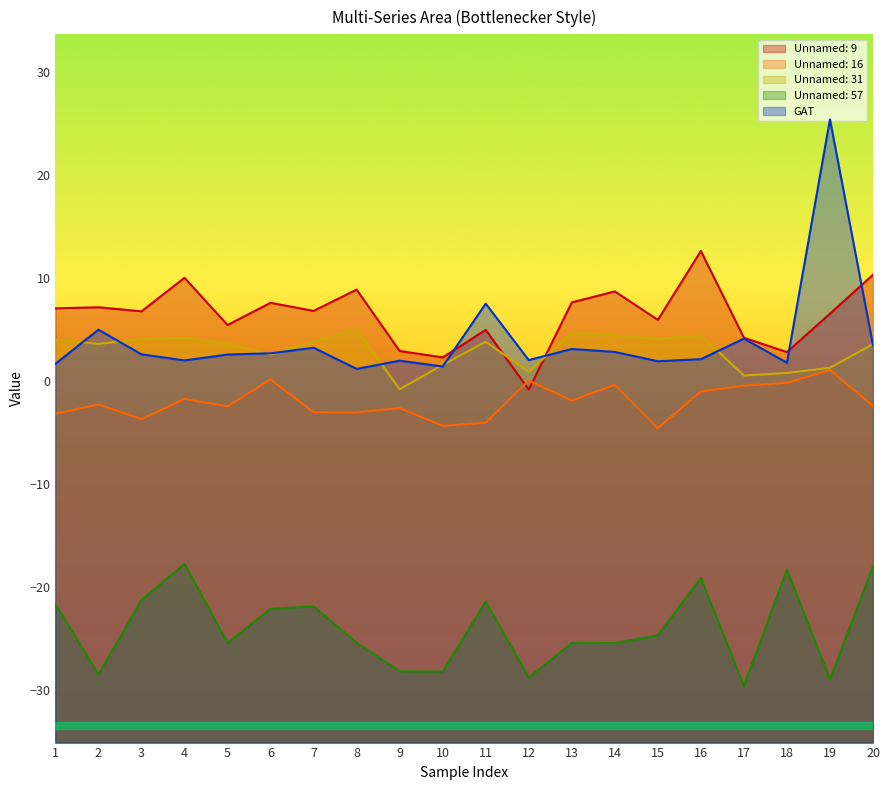

What is the value of the Unnamed: 57 point at the 5th from the left?

-25.4